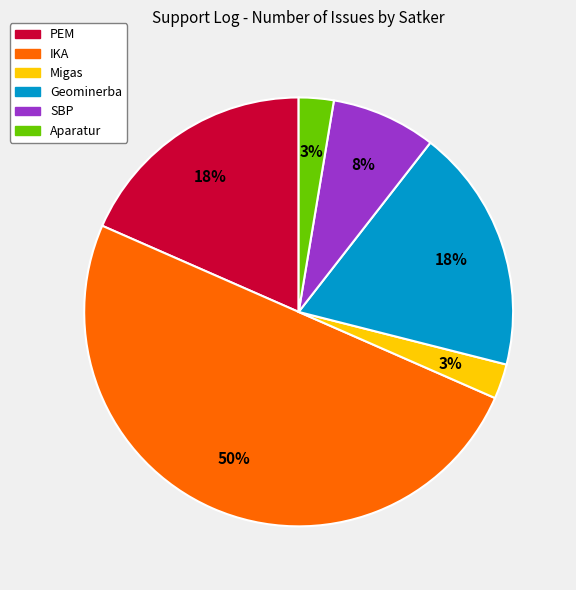

To the nearest percent, what percentage of the pie is Migas?

3%